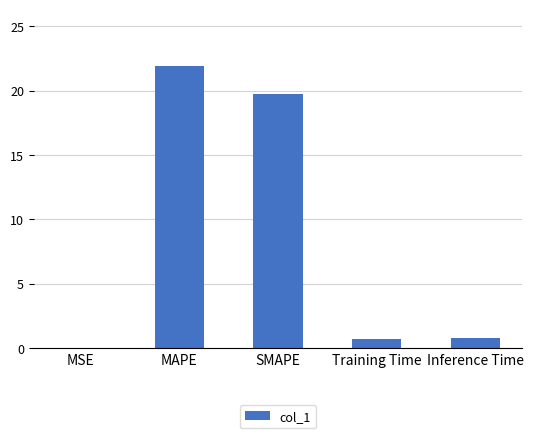

Count the number of data series in this chart.

1